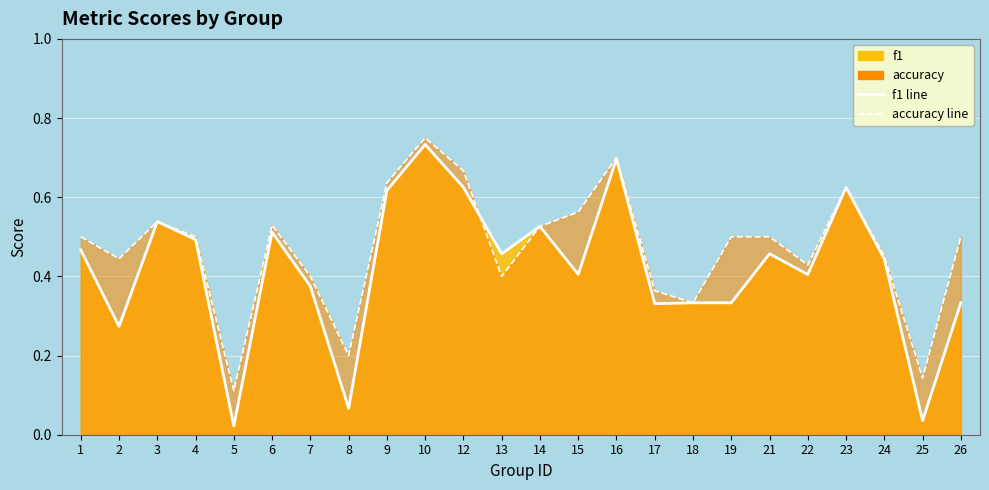

Which category has the highest value across all series?

10